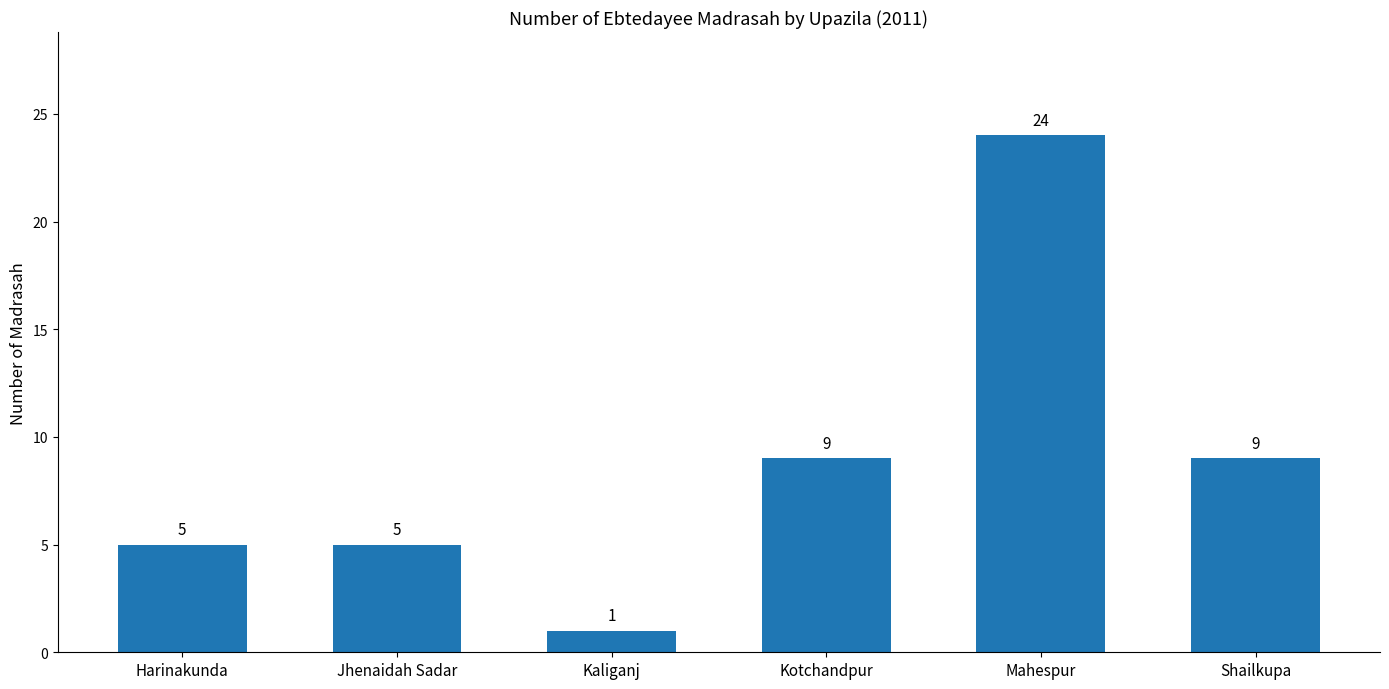

Read the value at Mahespur, to the nearest 5.

25